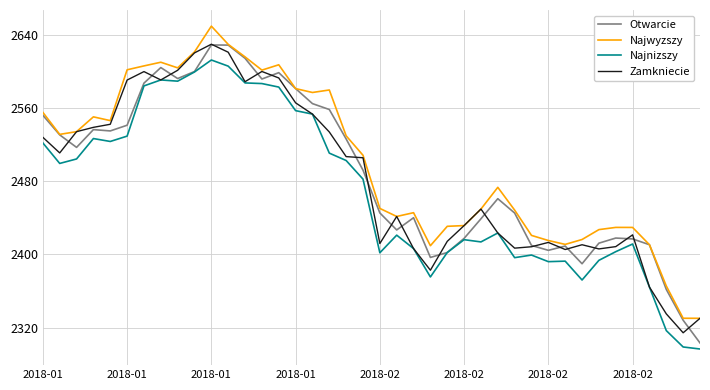

True or false: Najnizszy and Najwyzszy cross at least once.

False